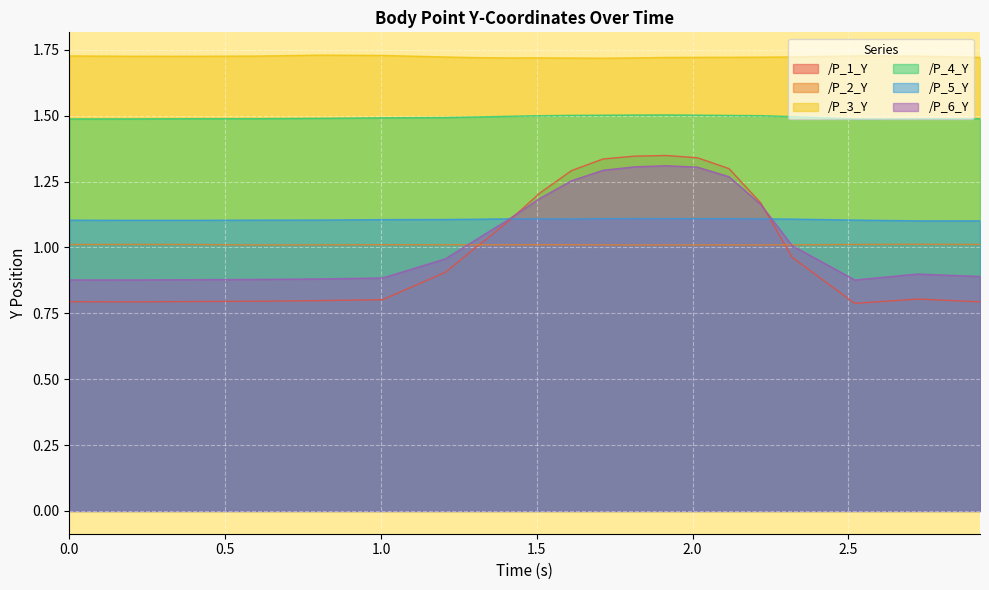

Is the value of /P_4_Y at 2.922386884689331 greater than the value of /P_2_Y at 2.7214198112487793?

Yes